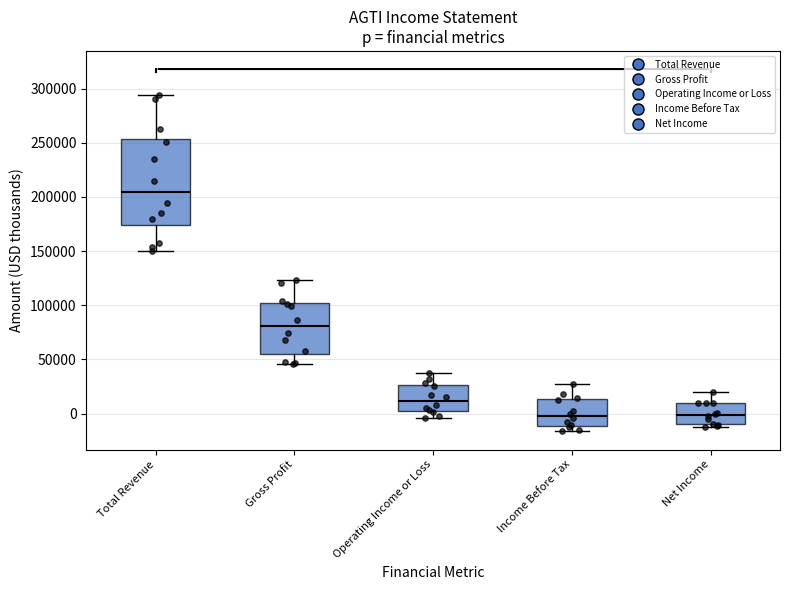

Which box has the highest median line?

Total Revenue